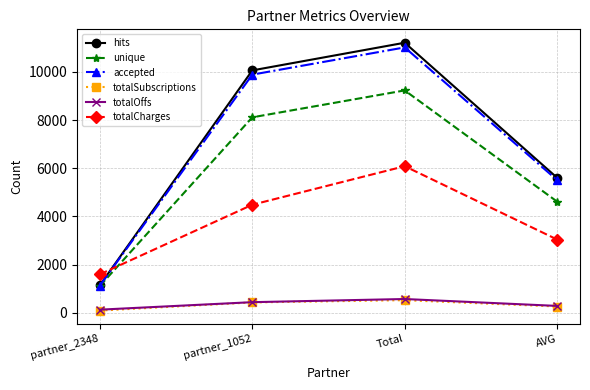

Which series changed the most between partner_1052 and AVG?

hits